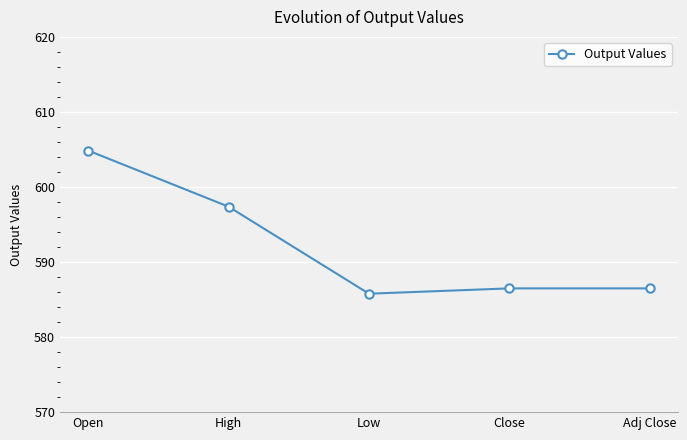

What is the minimum value shown in the chart?

585.8